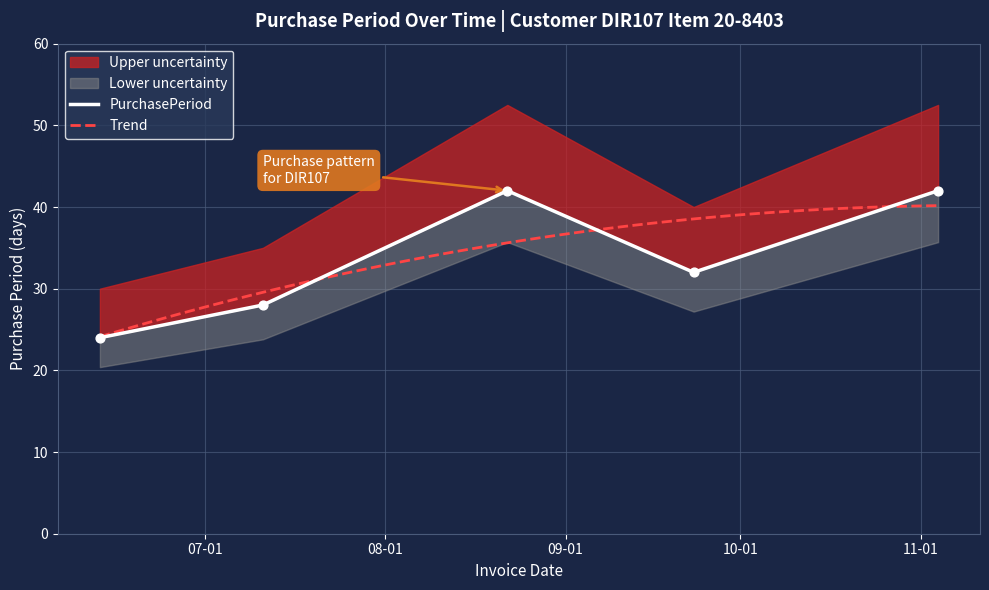

Between 2016-11-04 and 2016-06-13, which is larger?

2016-11-04